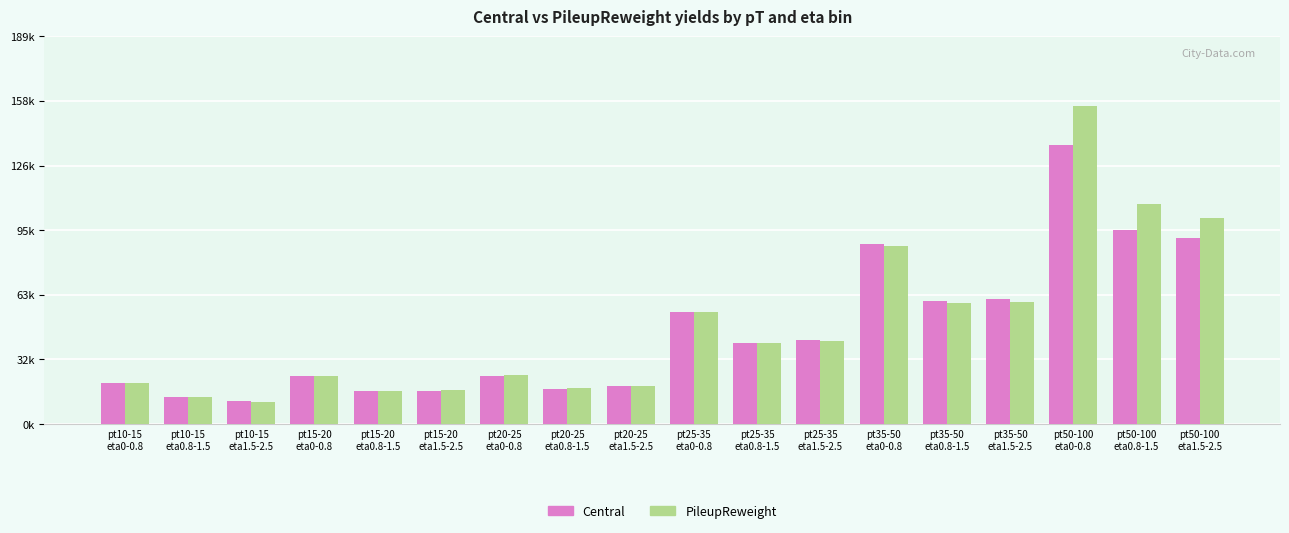

What is the minimum value shown in the chart?

10953.5